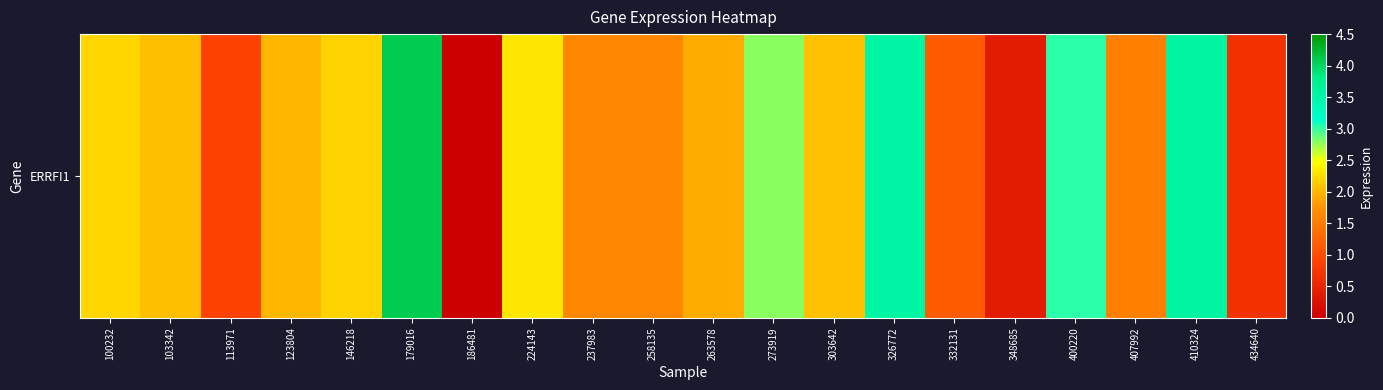

List the labels in order of value, smallest first.

186481, 348685, 434640, 113971, 332131, 407992, 237983, 258135, 263578, 123804, 103342, 303642, 146218, 100232, 224143, 273919, 400220, 326772, 410324, 179016